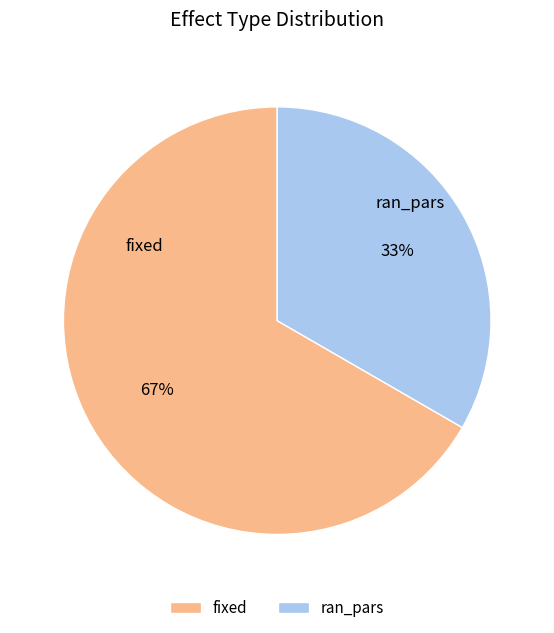

What is the largest slice in the pie chart?

fixed